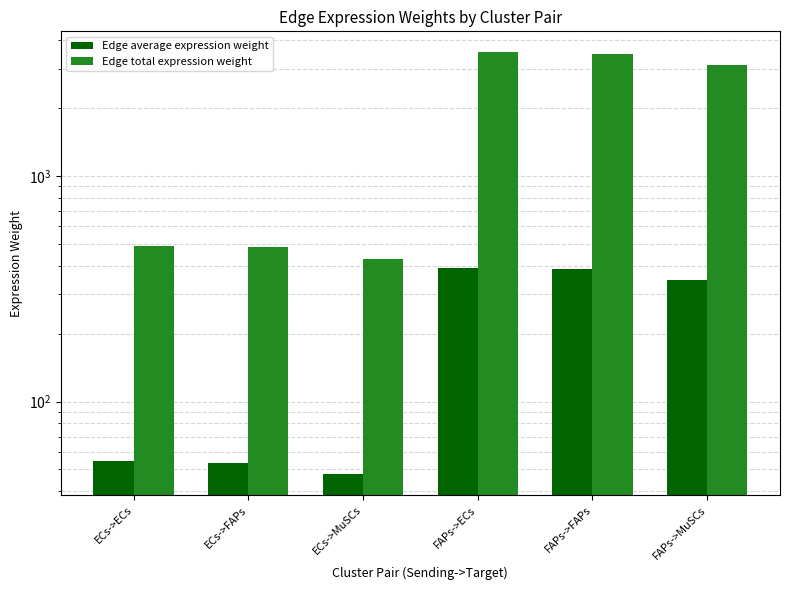

Which category has the lowest value in the Edge average expression weight series?

ECs->MuSCs